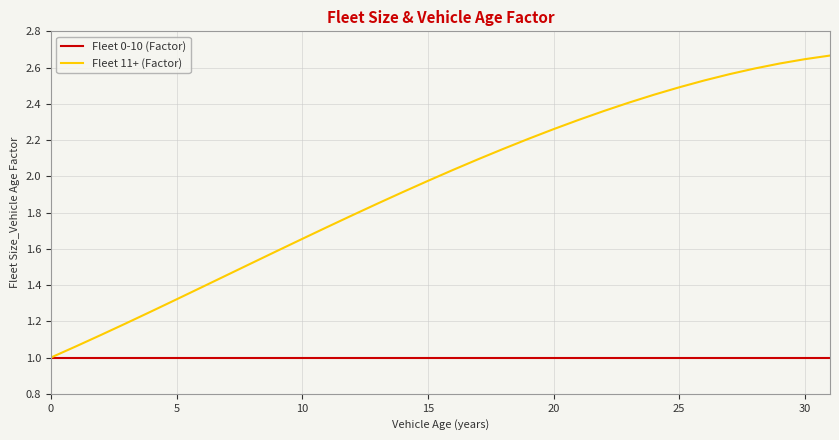

Which series has the largest total across all categories?

Fleet 11+ (Factor)